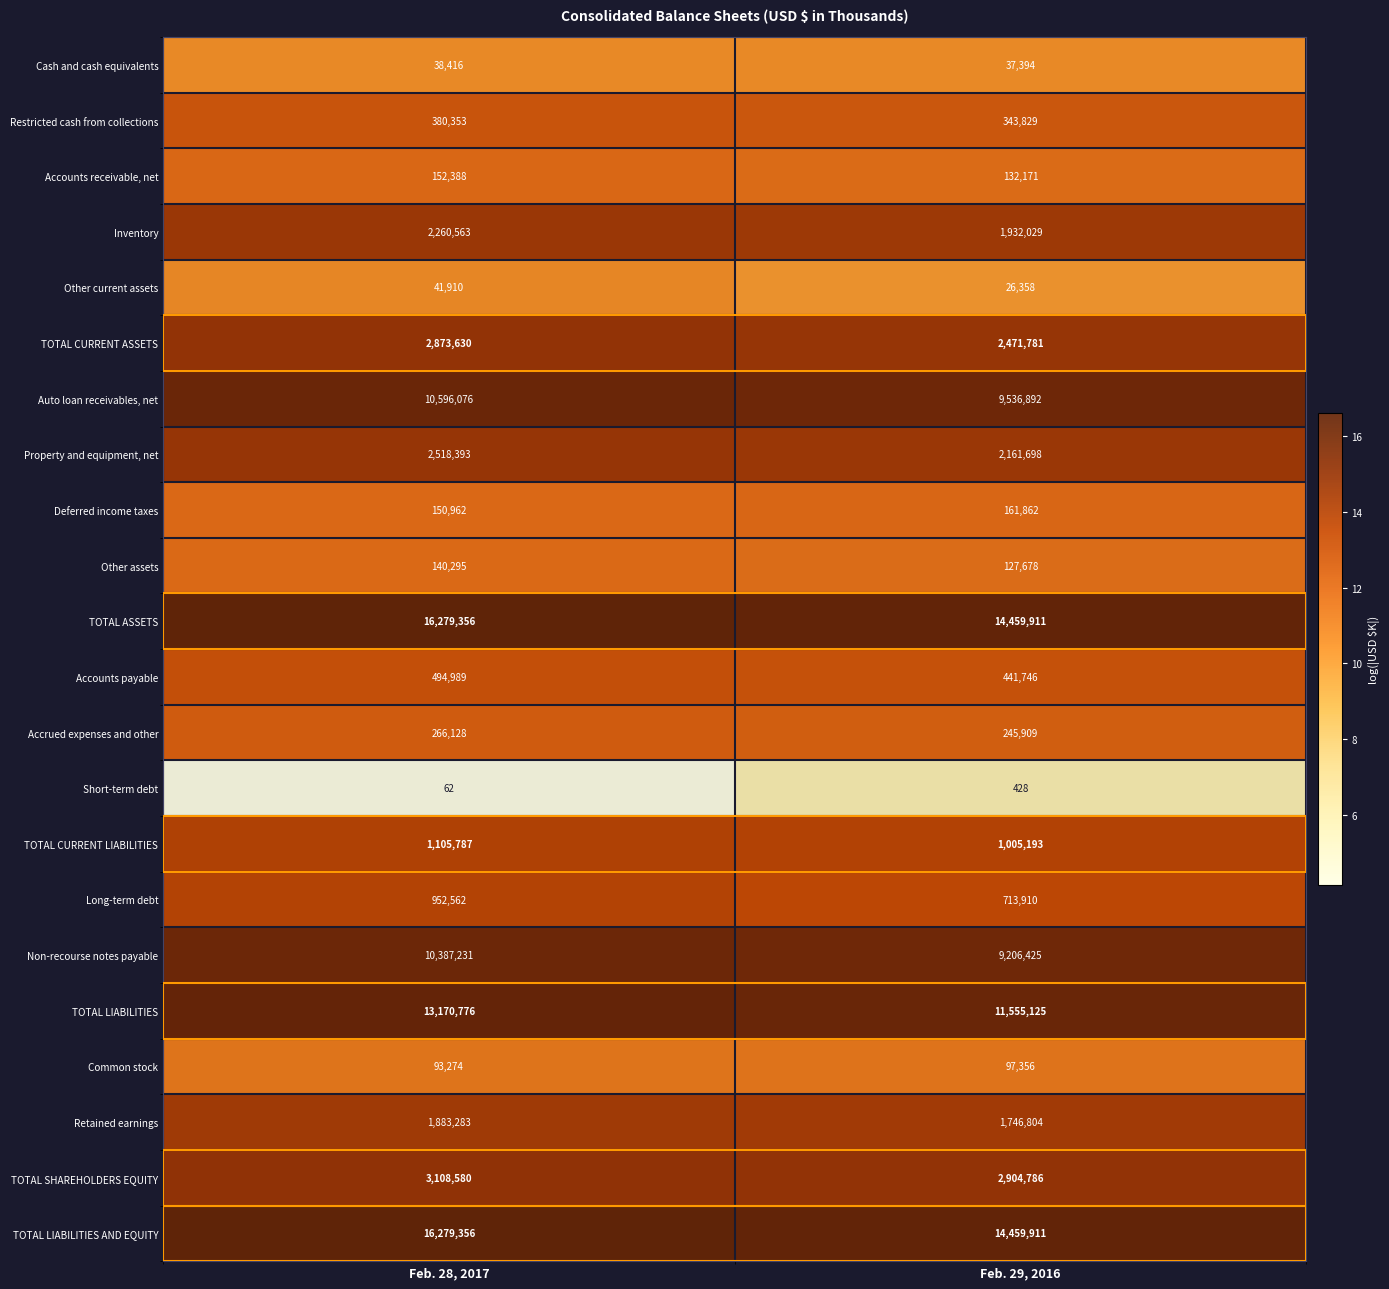

The value of TOTAL LIABILITIES AND EQUITY at Feb. 28, 2017 is 16279356. True or false?

True